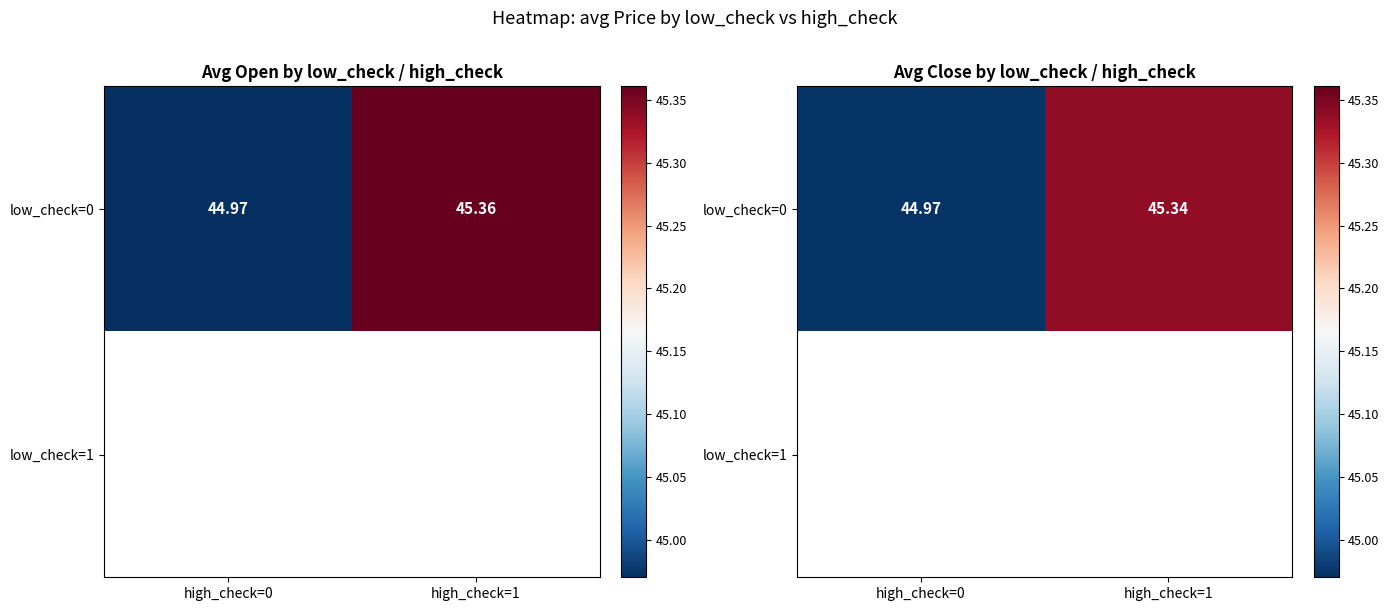

What value does the low_check=0 series have at high_check=1?

45.3